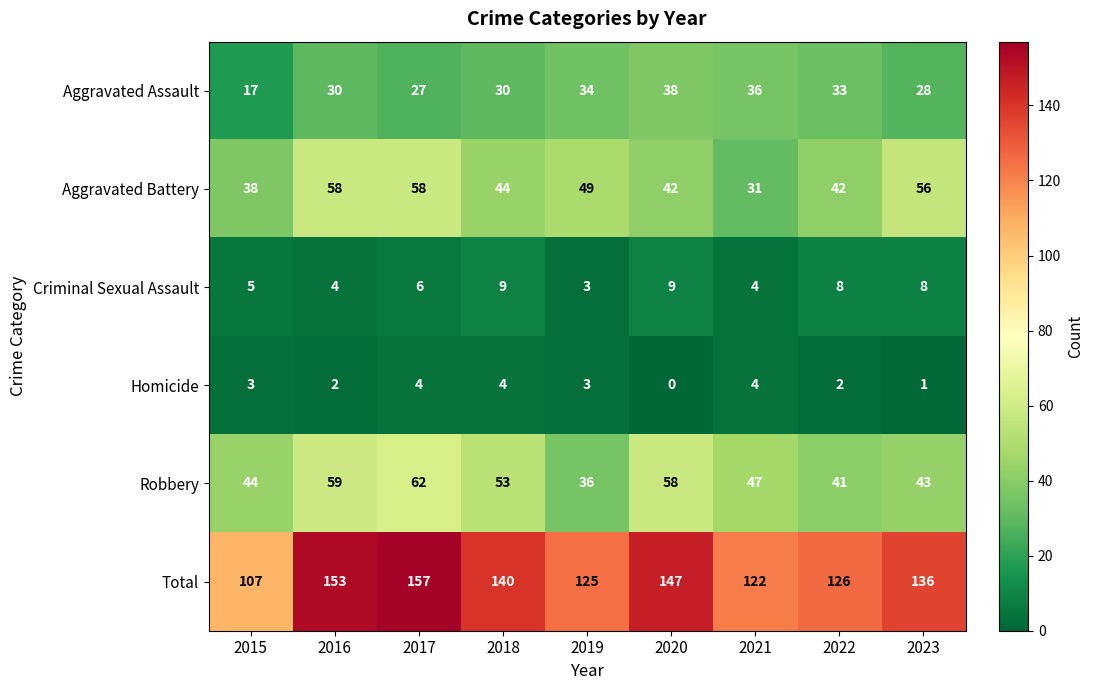

Read the Robbery value at 2015.

44